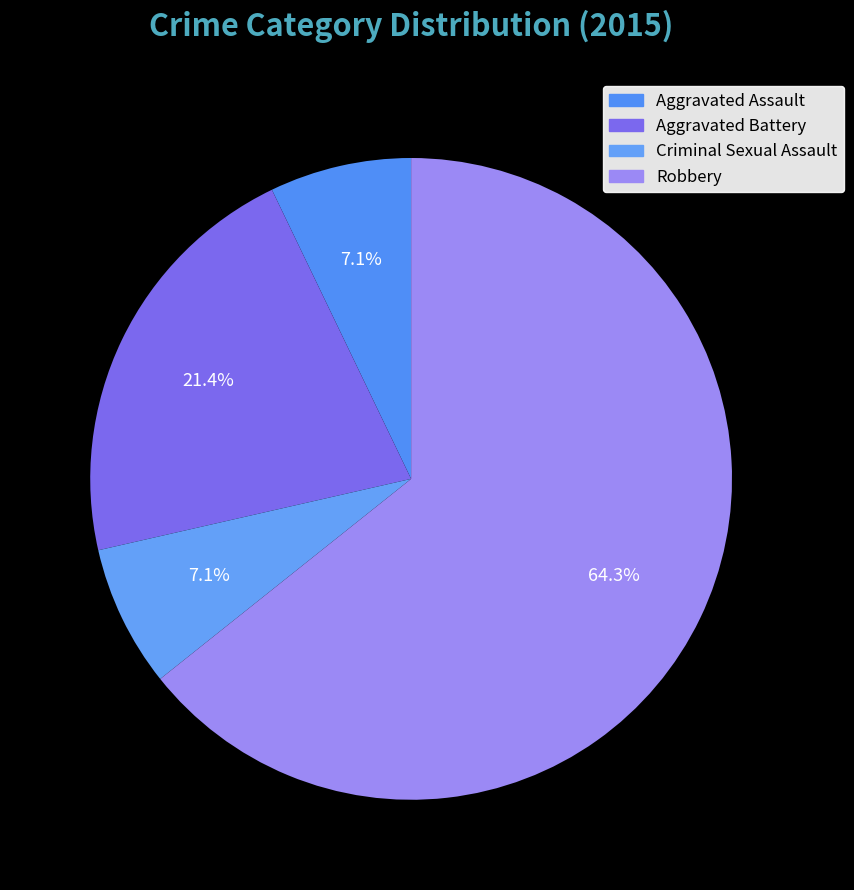

Is it true that Aggravated Battery is 21% of the pie?

True